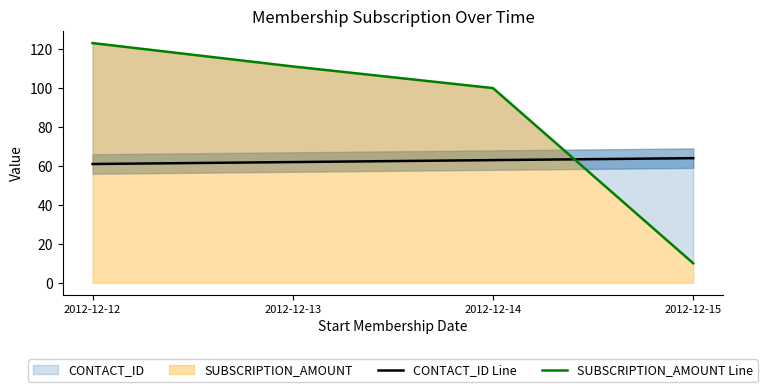

What is the maximum value for SUBSCRIPTION_AMOUNT Line?

123.1